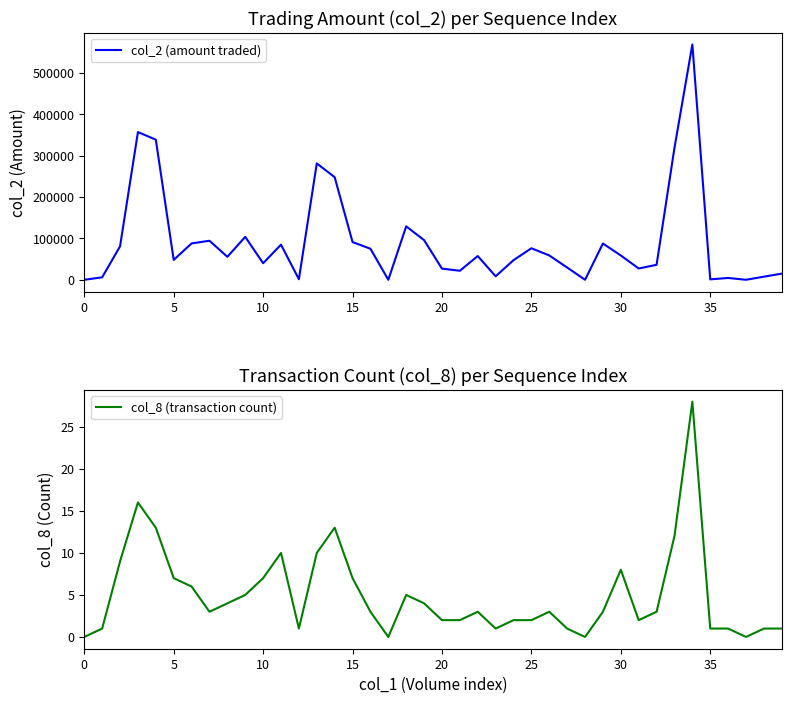

Is it true that col_8 (transaction count) equals 1 at 23?

True